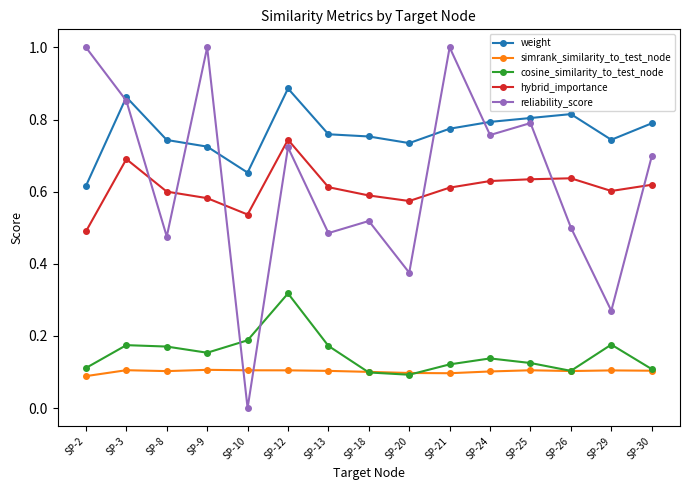

List the series in order of their peak value, highest first.

reliability_score, weight, hybrid_importance, cosine_similarity_to_test_node, simrank_similarity_to_test_node